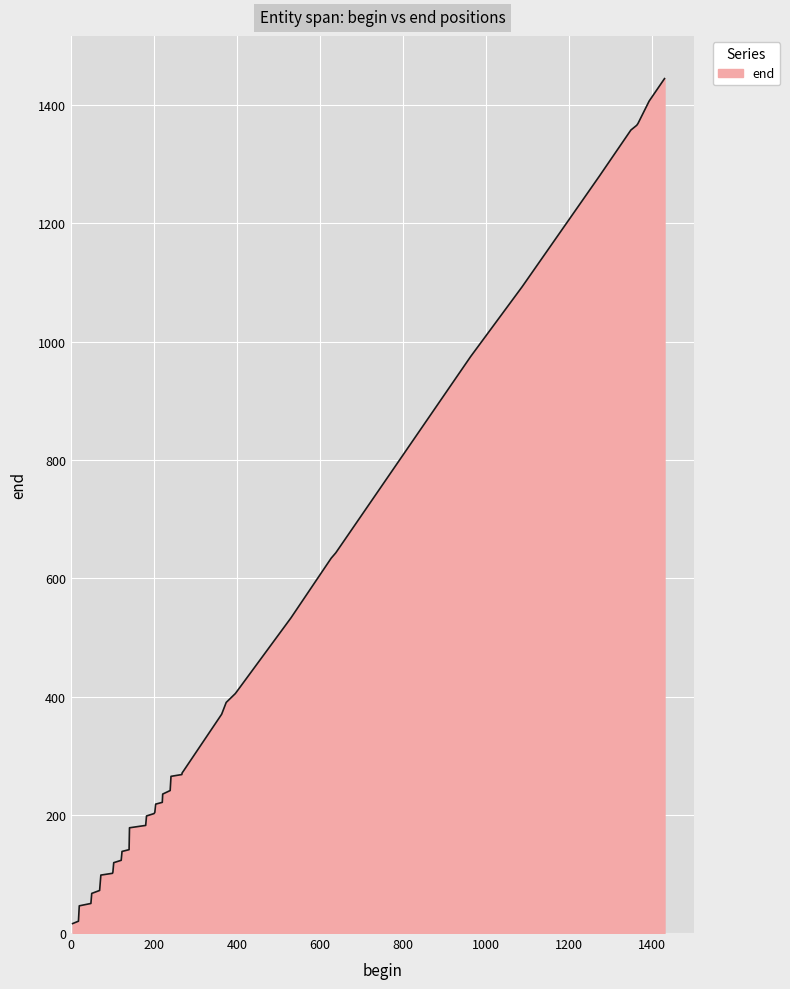

What is the maximum value shown in the chart?

1445